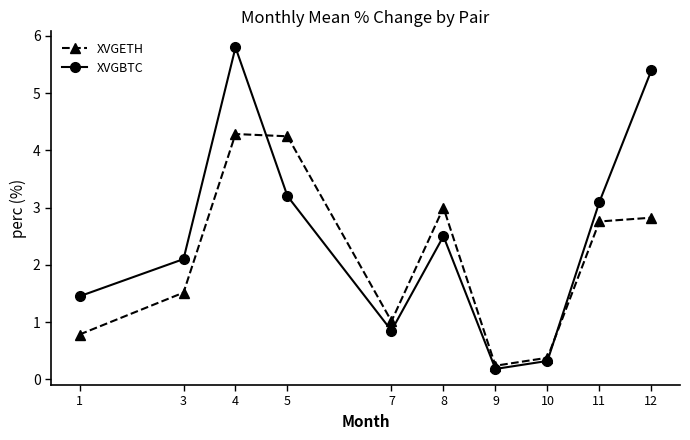

Which label corresponds to the largest value in the chart?

4